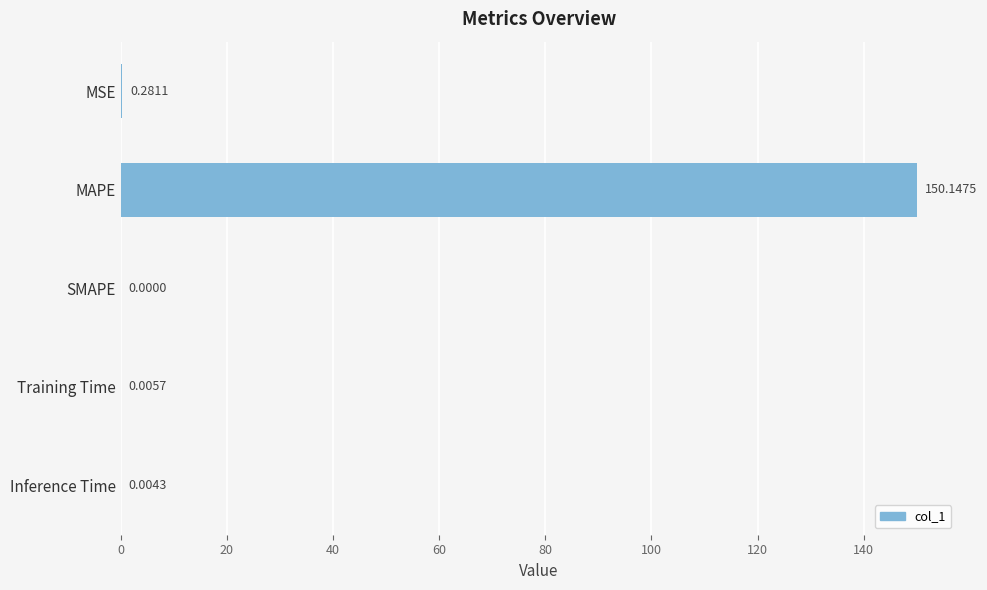

Are the bars grouped side by side (vs. stacked)?

No